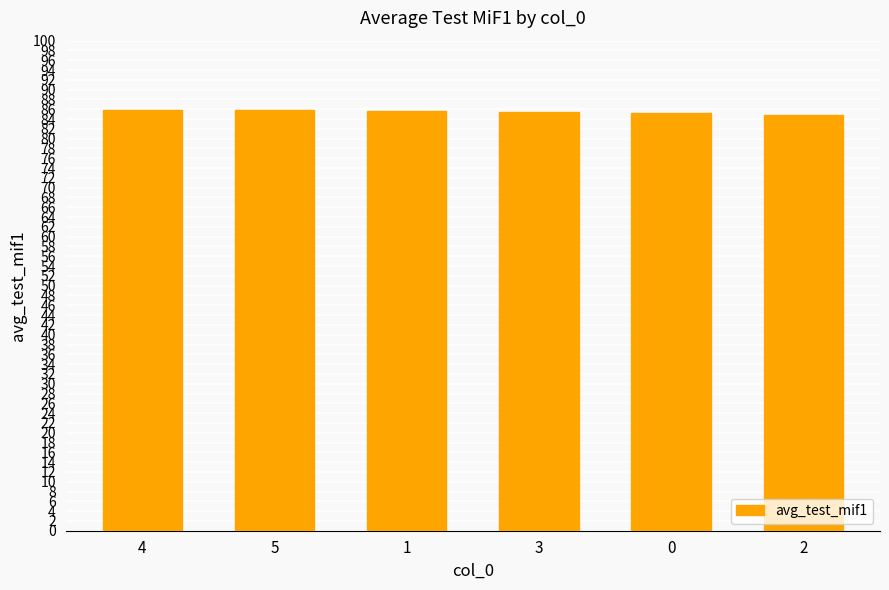

Approximately how many times larger is the value at 3 compared to 2?

1.0